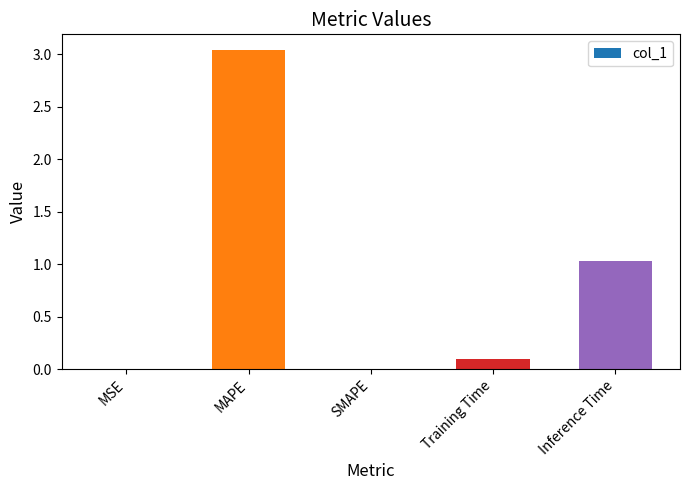

The chart shows a value of -1.9 at SMAPE. True or false?

False